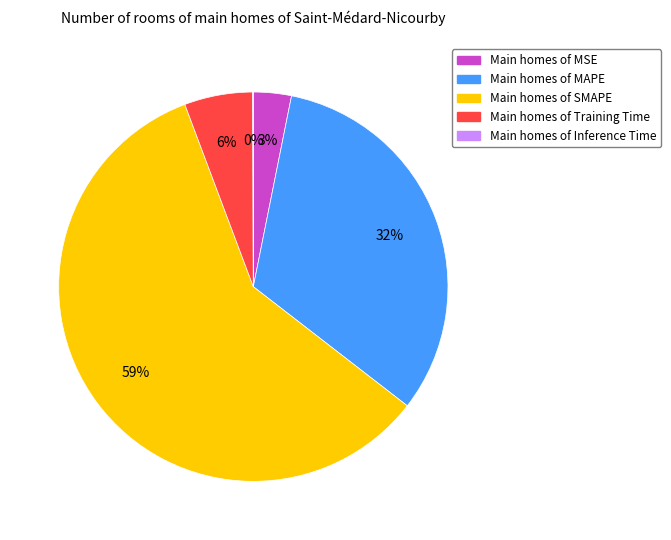

Is there any slice that represents more than half of the pie?

Yes